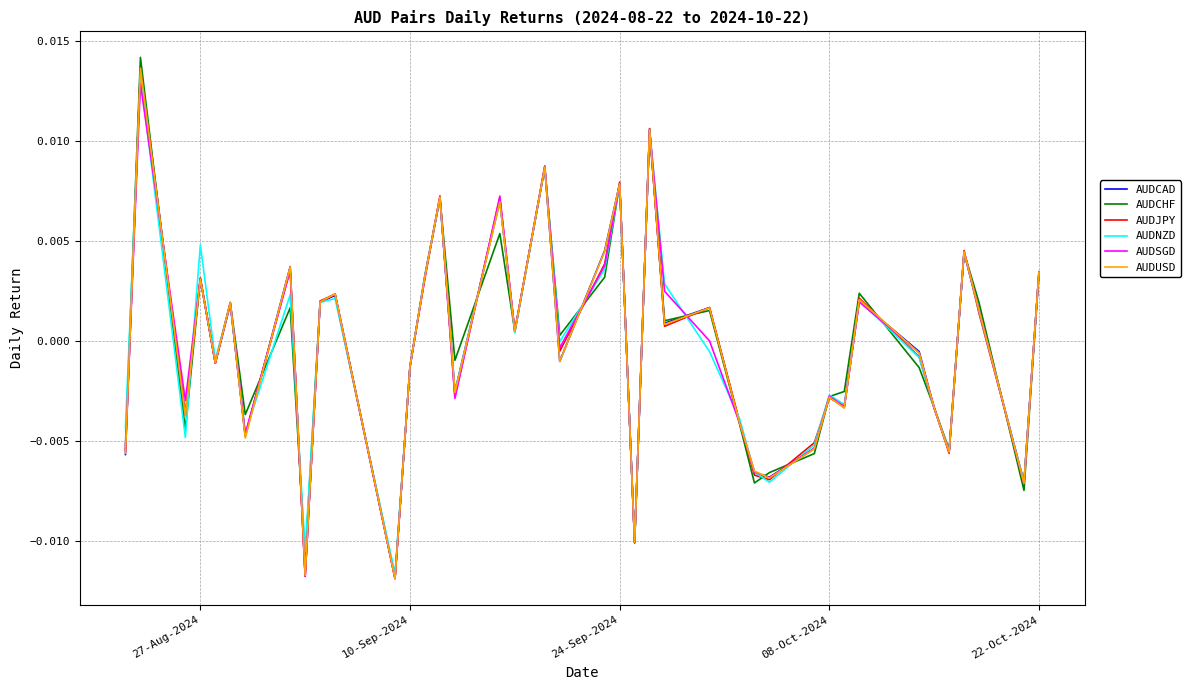

Which series ends up on top after the final intersection of AUDCAD and AUDNZD?

AUDNZD